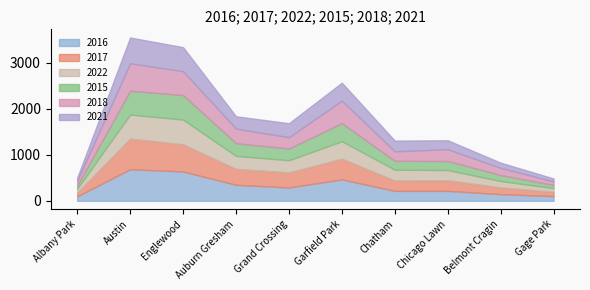

Rank the categories by 2021 value from lowest to highest.

Gage Park, Albany Park, Belmont Cragin, Chicago Lawn, Chatham, Auburn Gresham, Grand Crossing, Garfield Park, Englewood, Austin